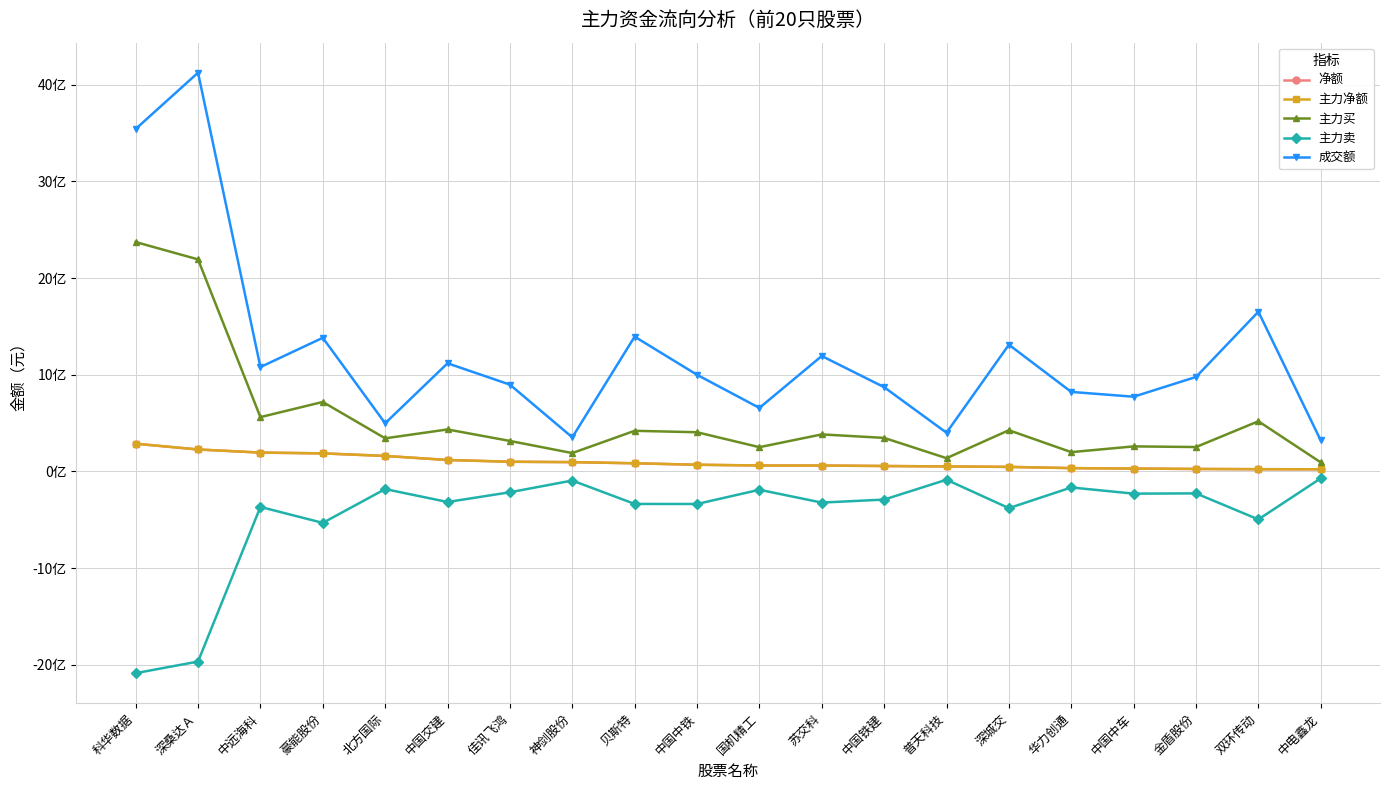

At which label does 主力买 reach its minimum?

中电鑫龙